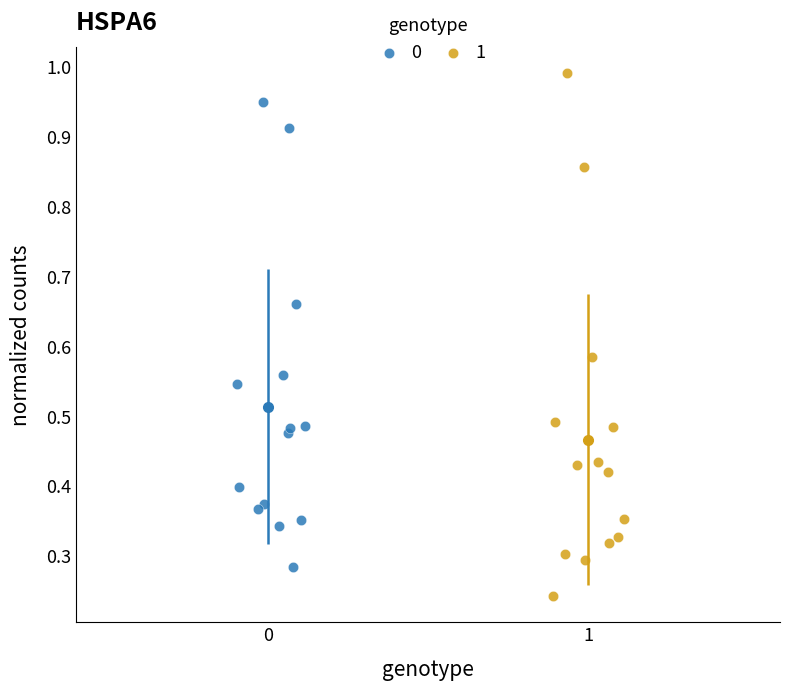

What are all the series names shown in the legend?

0, 1